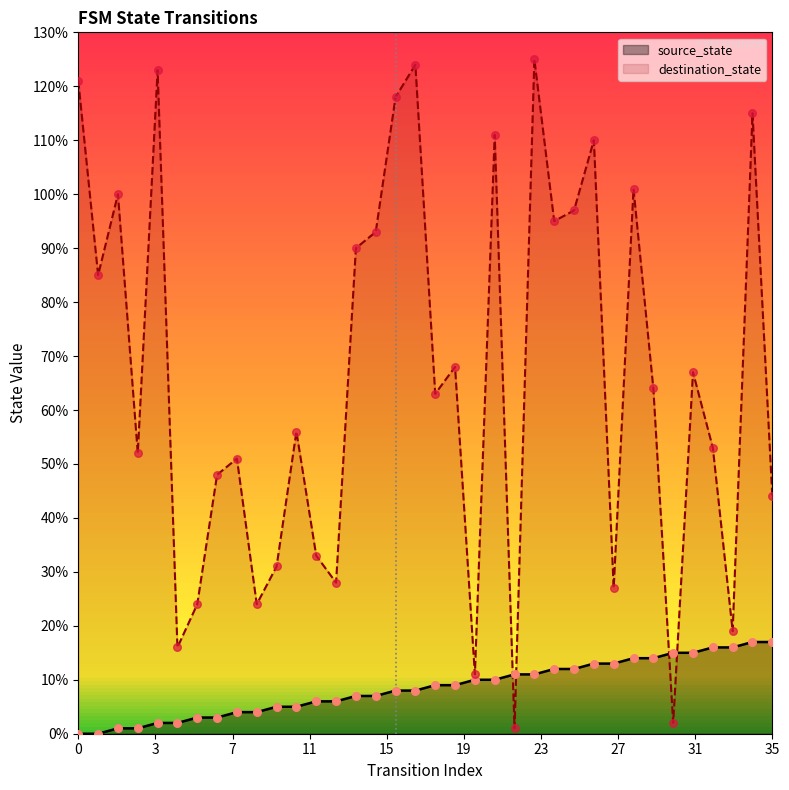

Which series has the largest total across all categories?

destination_state